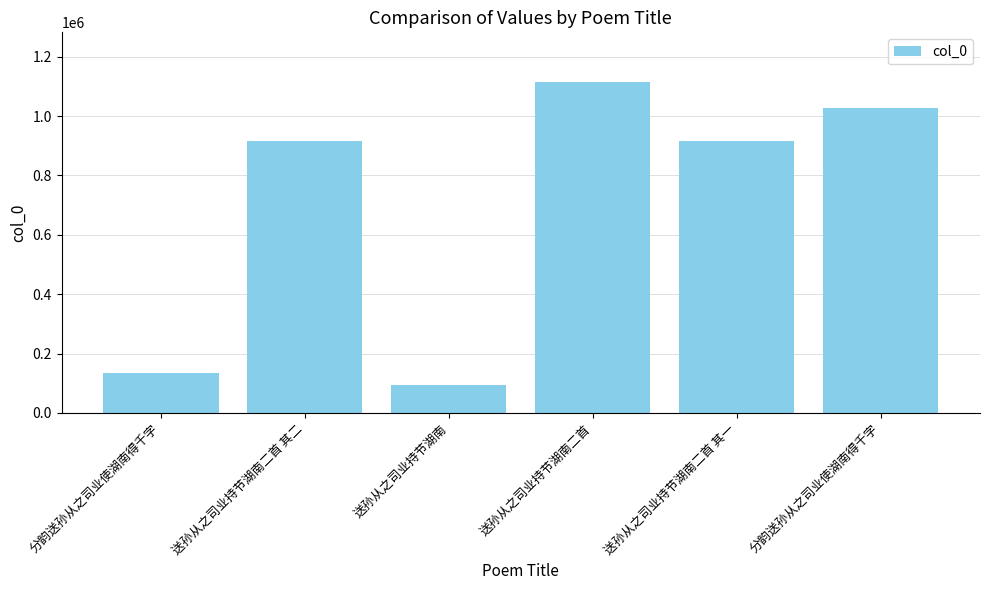

How many bars are there in total?

6